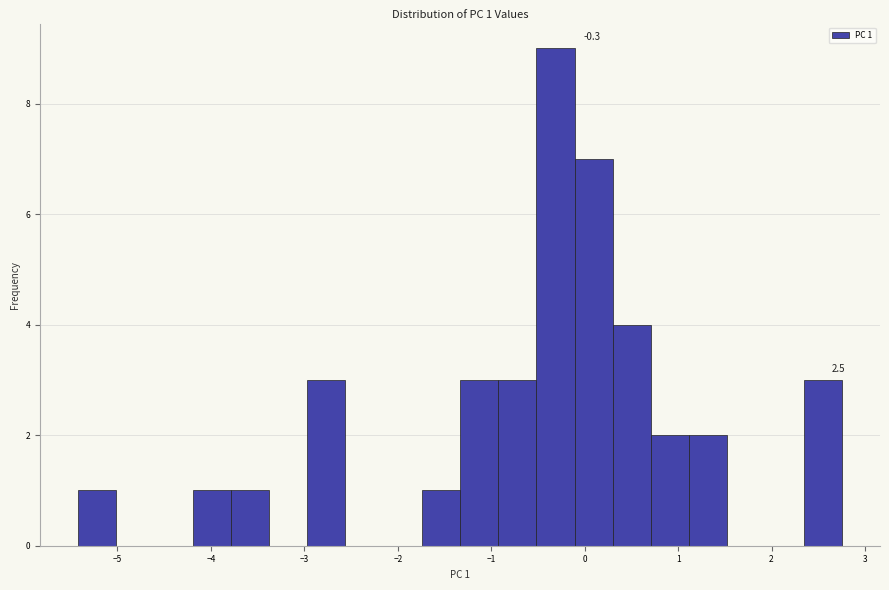

Which range on the x-axis has the tallest bar?

-0.5 to -0.1